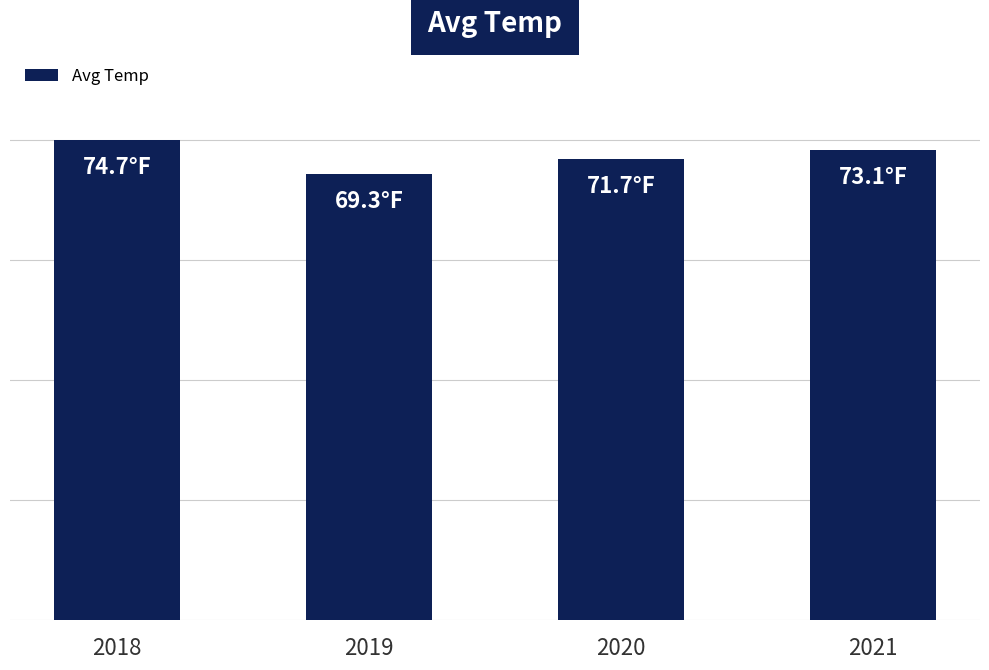

Rank the categories by value from highest to lowest.

2018, 2021, 2020, 2019